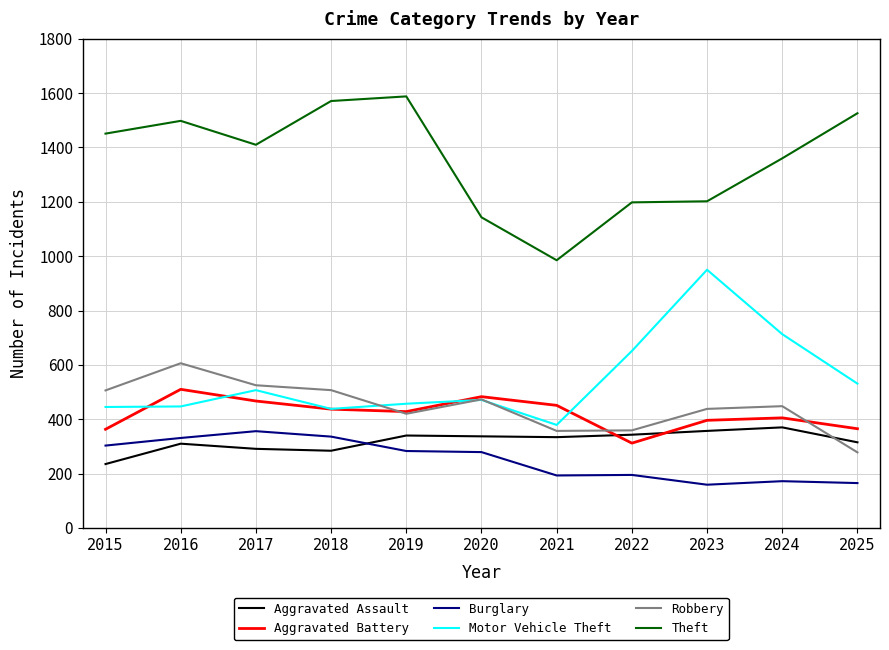

What is the difference between the maximum and minimum values in the Burglary series?

197